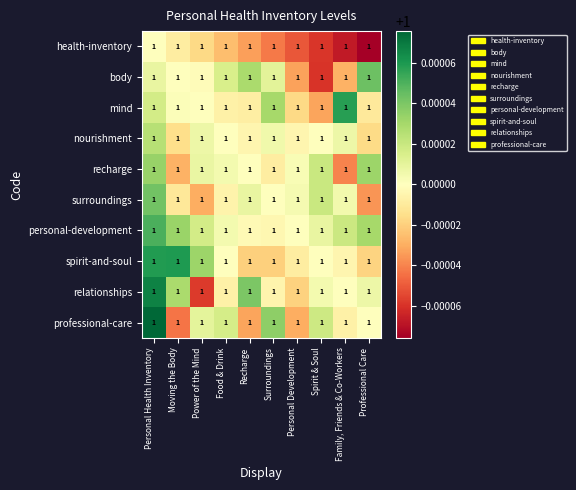

The value of body at Power of the Mind is 1.0. True or false?

True